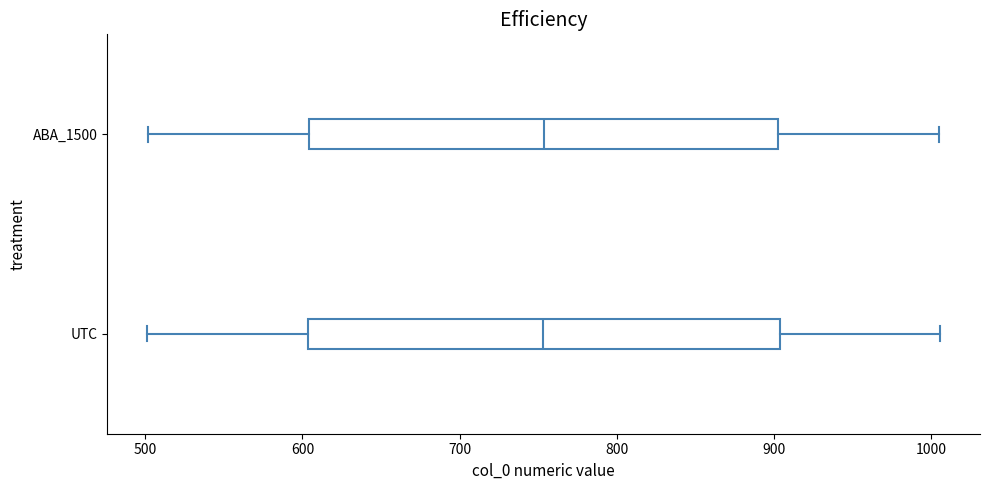

Reading bottom to top, read every box against the x-axis: the position of its median line, the range the box covers, and the ends of its whiskers. The values are not printed on the chart, so give them approximately, as read against the axis.

UTC: median 750, box 600 to 900, whiskers 500 to 1010
ABA_1500: median 750, box 600 to 900, whiskers 500 to 1010